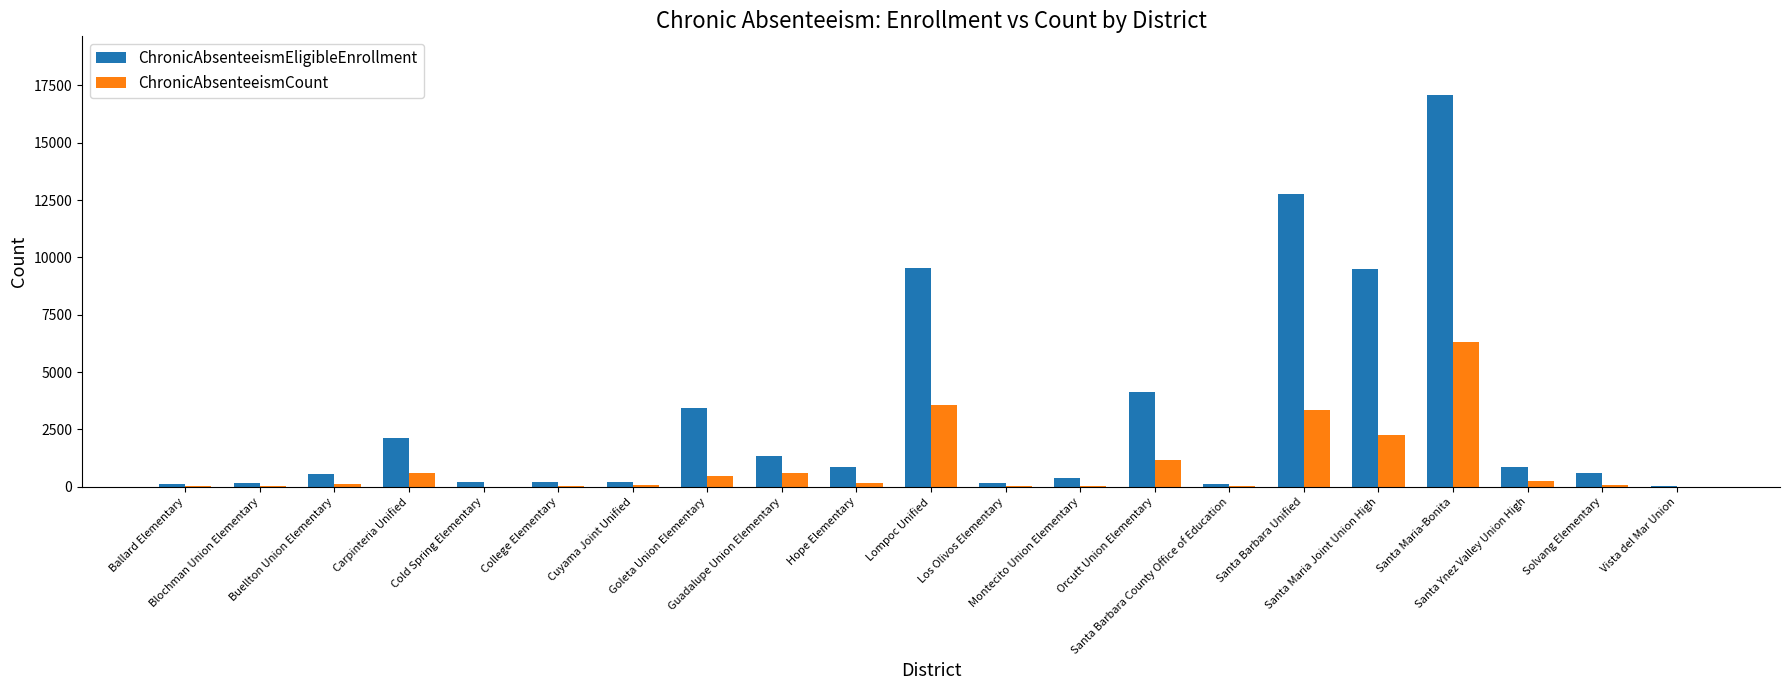

Which label corresponds to the largest value in the chart?

Santa Maria-Bonita